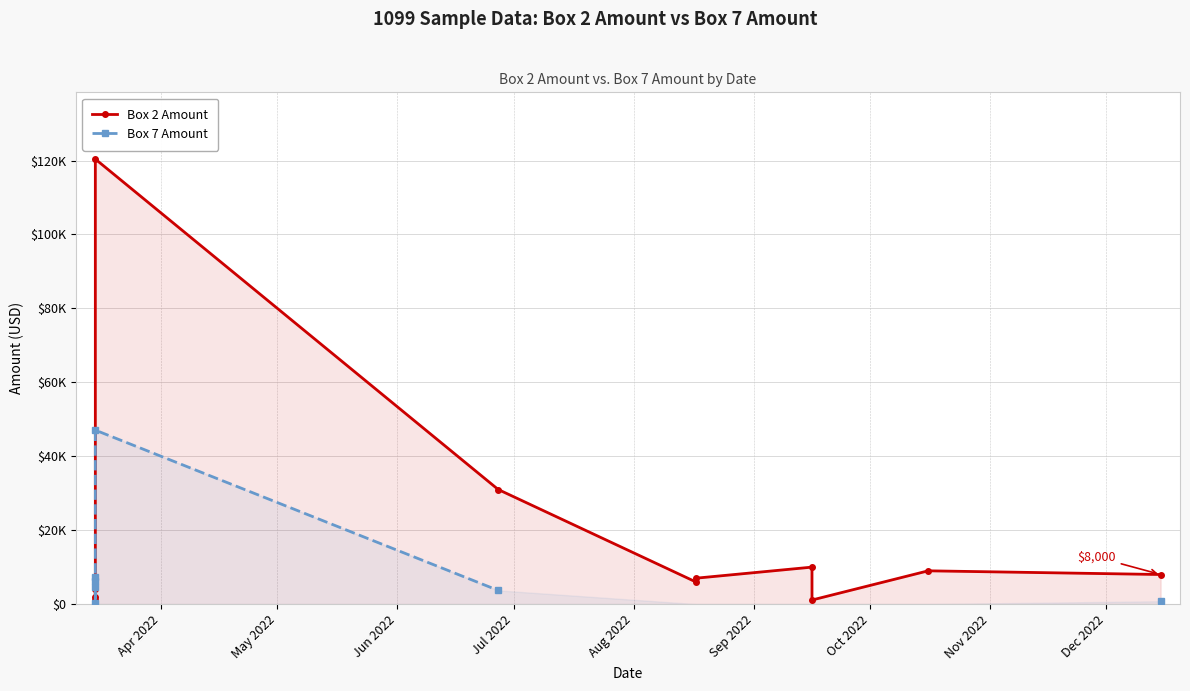

After their last crossing, which series has the higher values: Box 2 Amount or Box 7 Amount?

Box 2 Amount